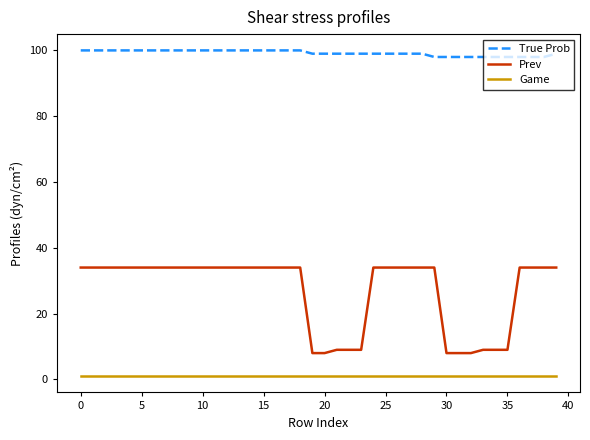

What is the greatest value displayed?

100